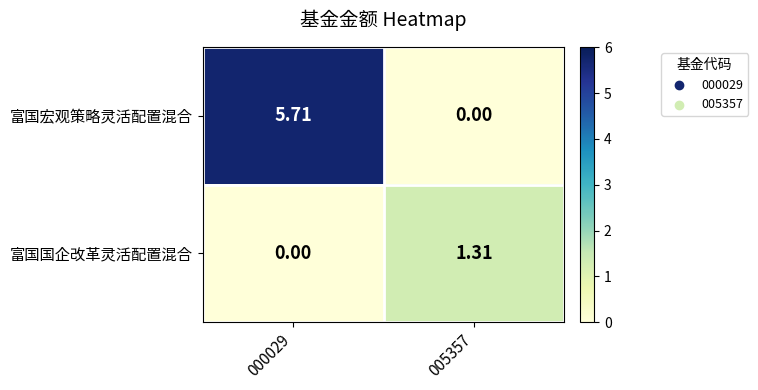

Rank the series by their maximum value, from lowest to highest.

富国国企改革灵活配置混合, 富国宏观策略灵活配置混合